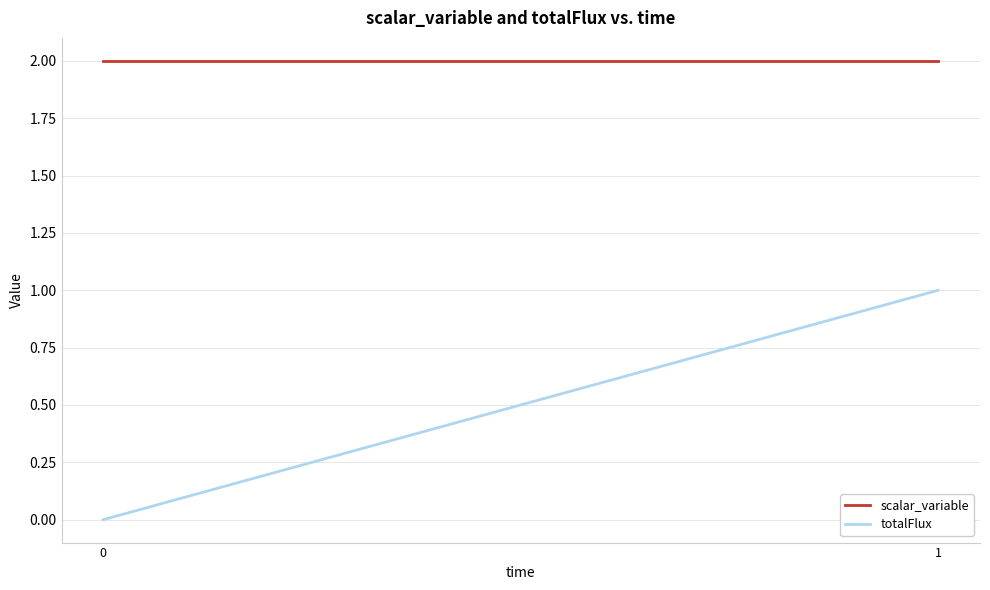

What are all the series names shown in the legend?

scalar_variable, totalFlux